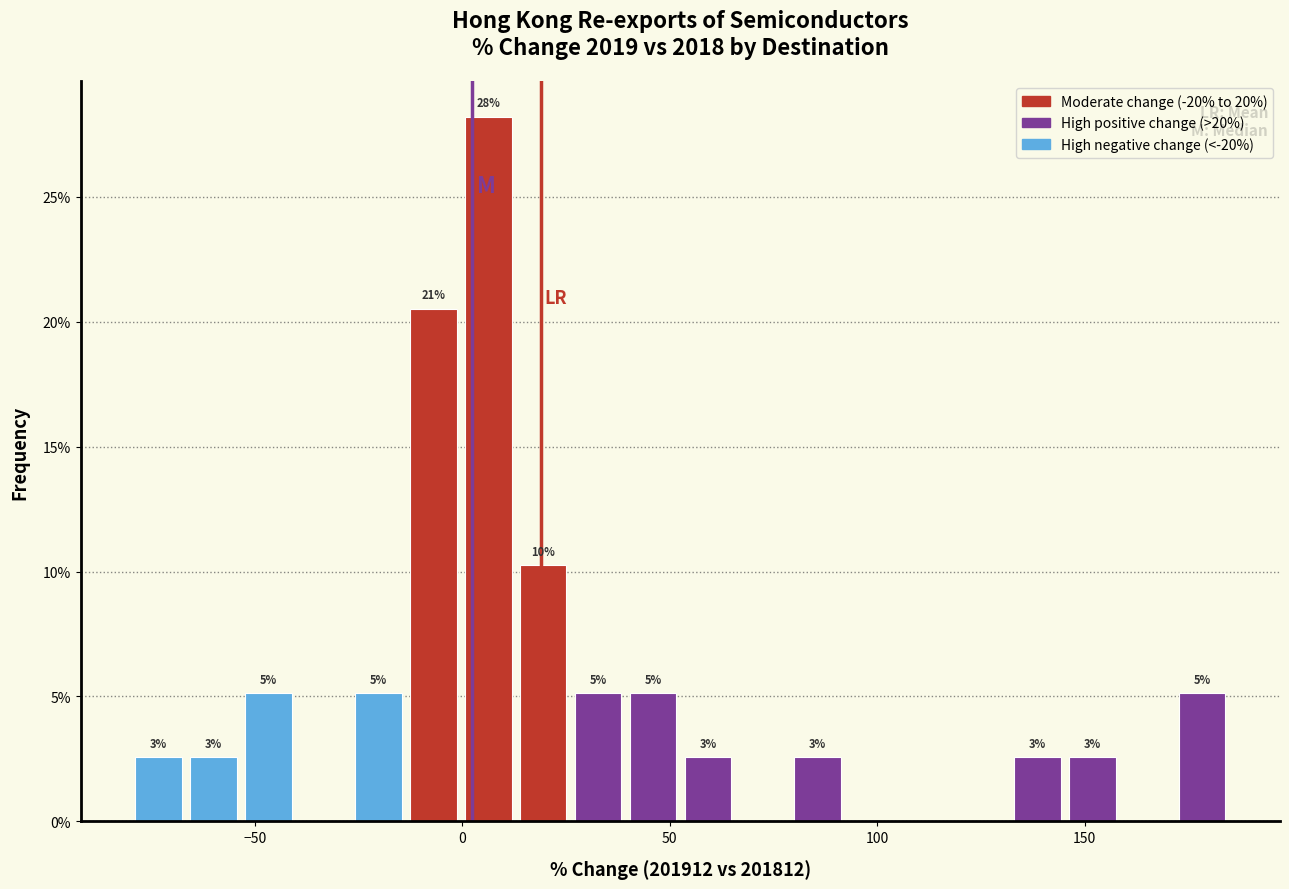

Around what value on the x-axis is the tallest bar? Give the approximate position of its centre, as read against the axis.

5